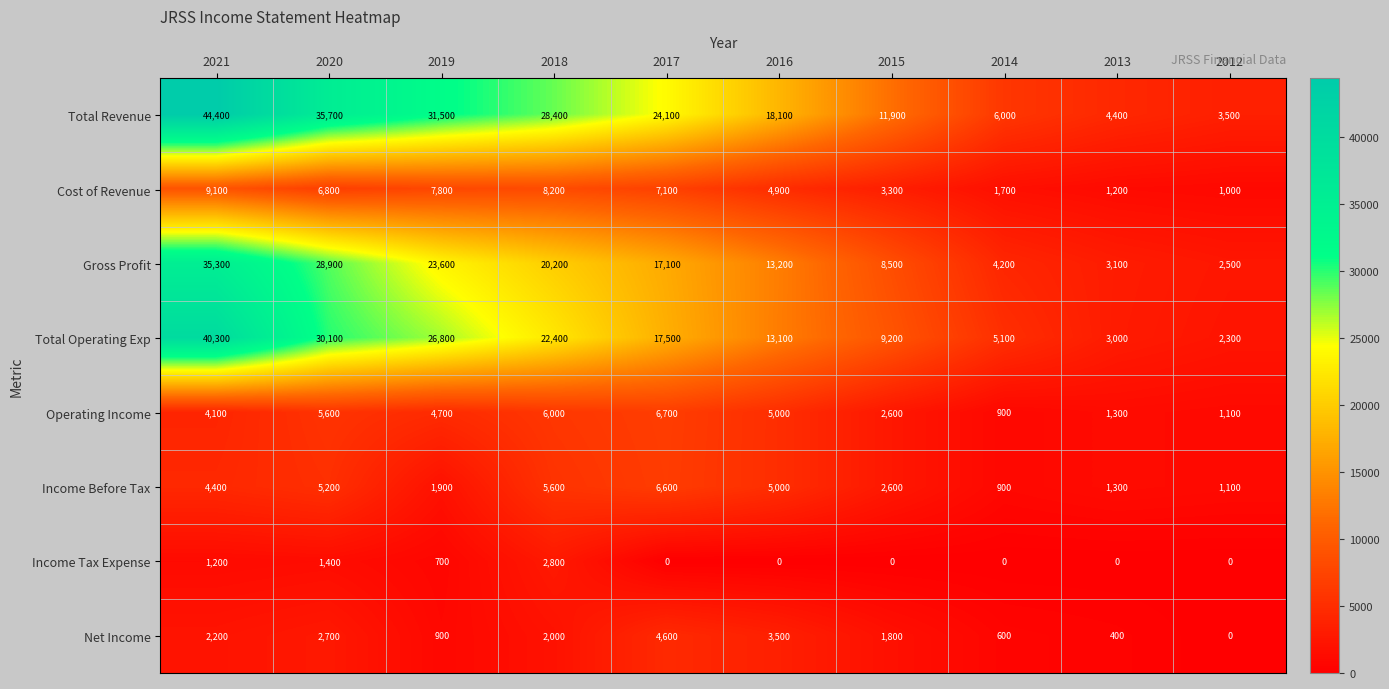

What is the difference between the Cost of Revenue values at 2018 and 2020?

1400